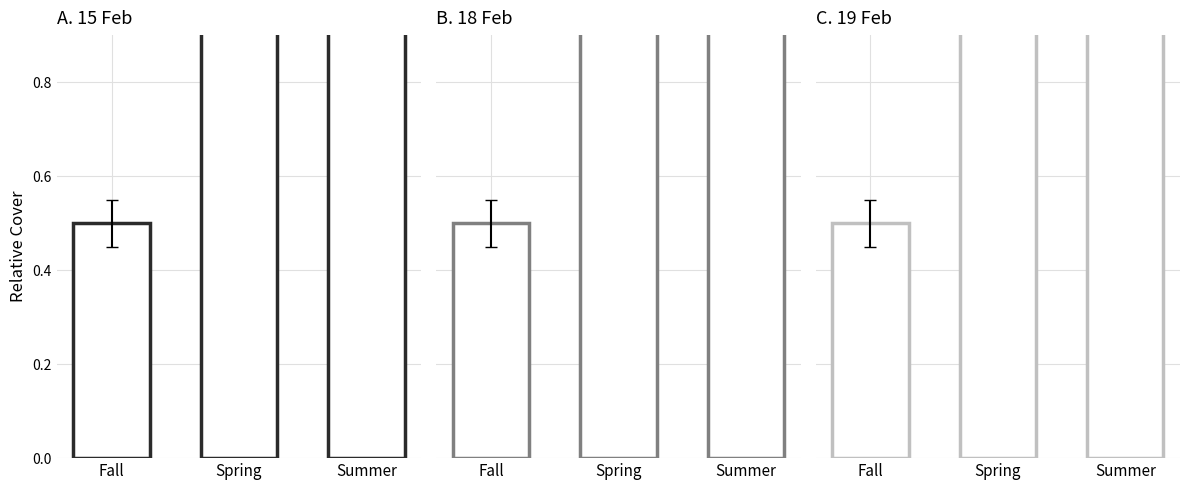

Where is the data nearest to the value 0?

Fall